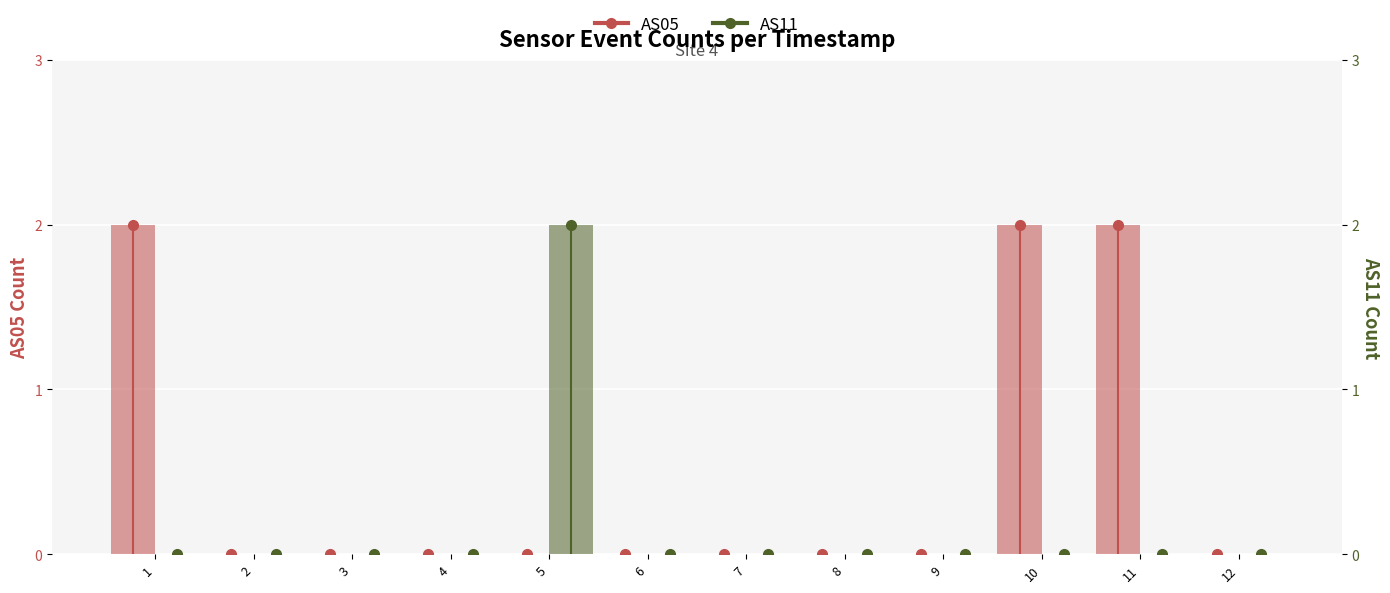

Reading left to right, extract all data points from this chart.

AS05: 1=2	2=0	3=0	4=0	5=0	6=0	7=0	8=0	9=0	10=2	11=2	12=0
AS11: 1=0	2=0	3=0	4=0	5=2	6=0	7=0	8=0	9=0	10=0	11=0	12=0